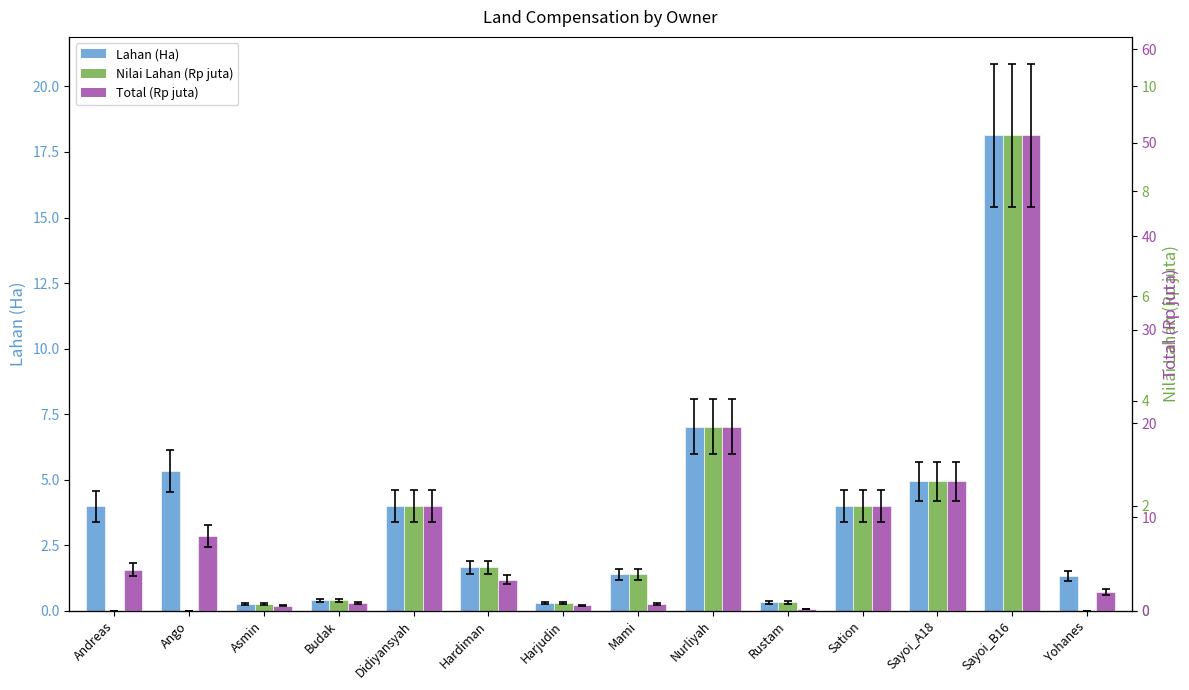

How many distinct data groups are displayed?

3